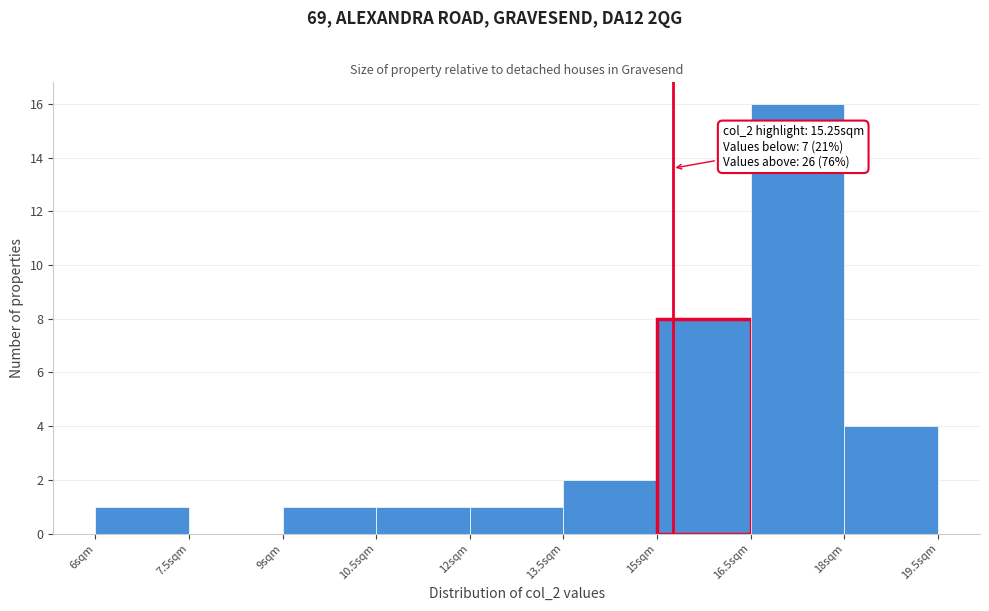

Which range on the x-axis has the tallest bar?

16.5 to 18.0